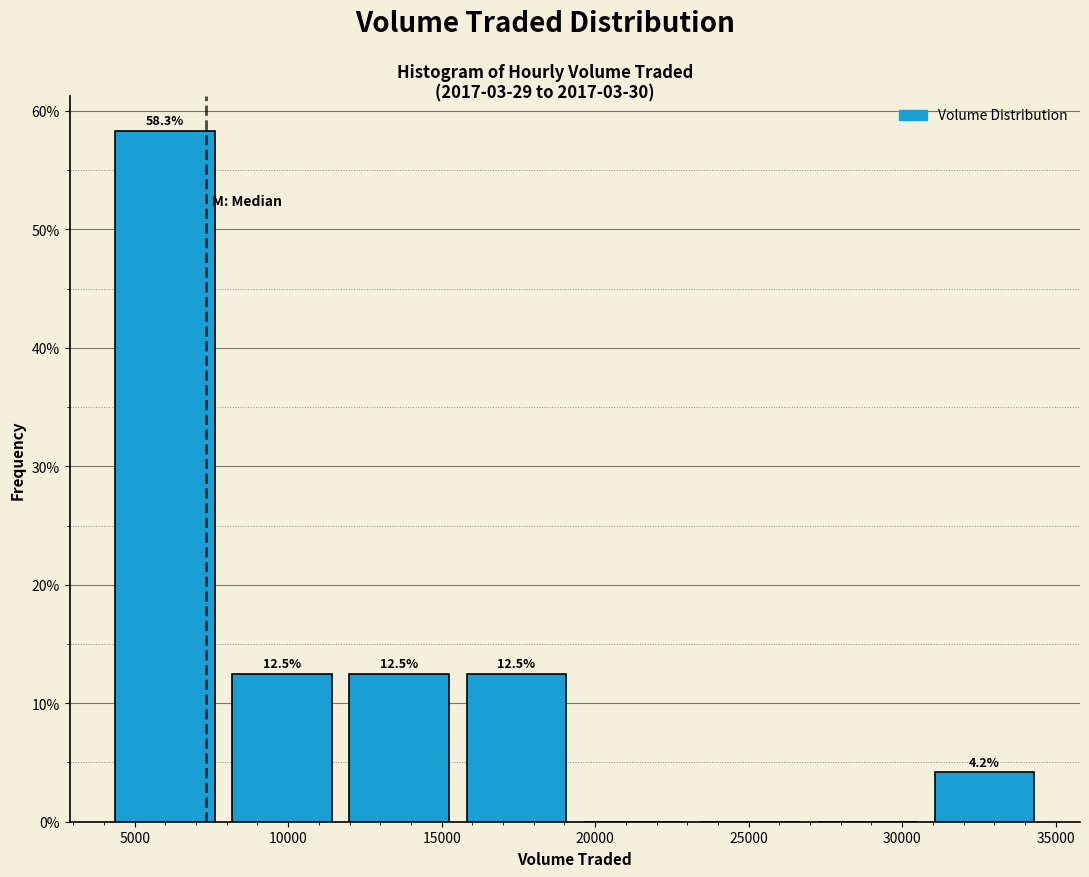

Over which range of the x-axis is the bar tallest?

4500 to 8000